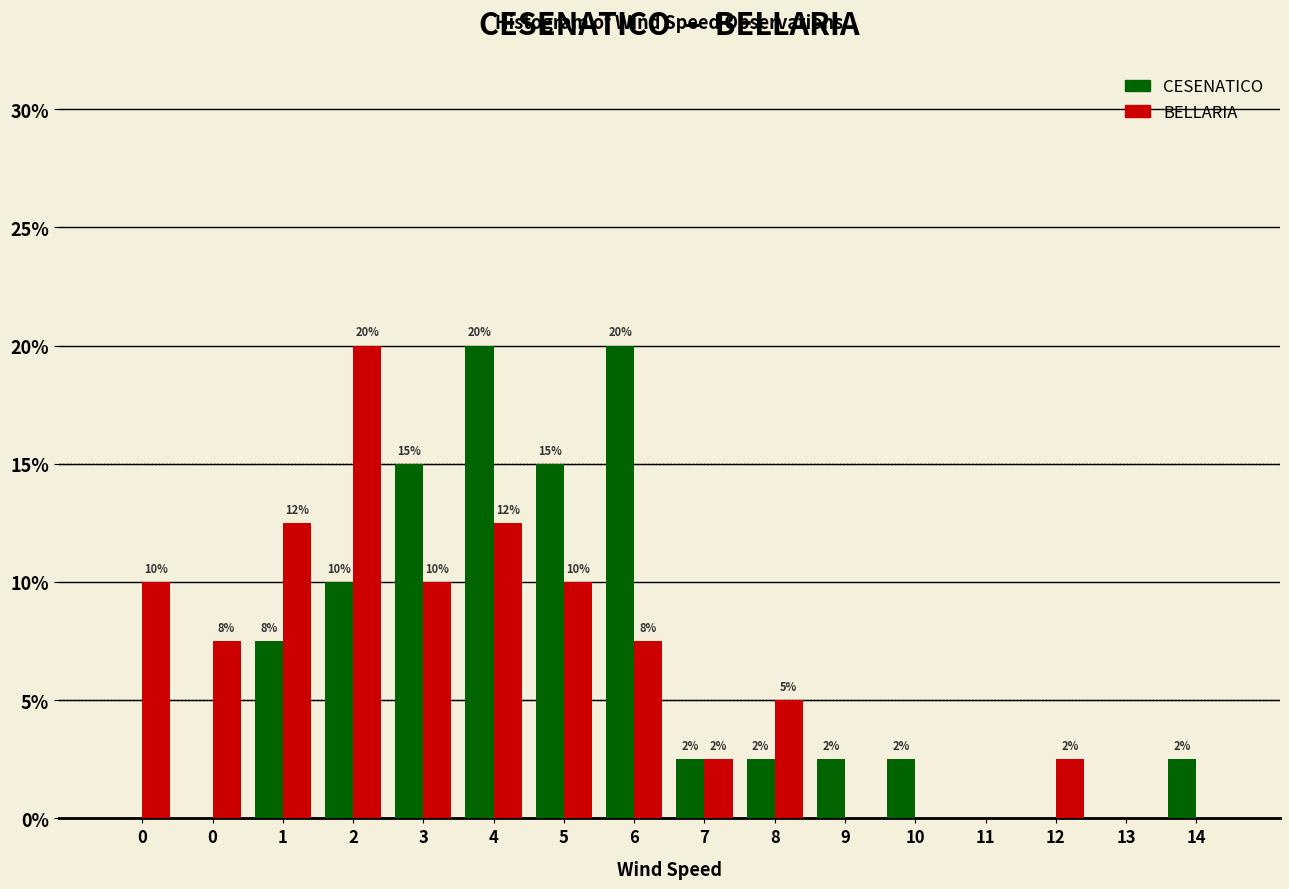

What are all the series names shown in the legend?

CESENATICO, BELLARIA